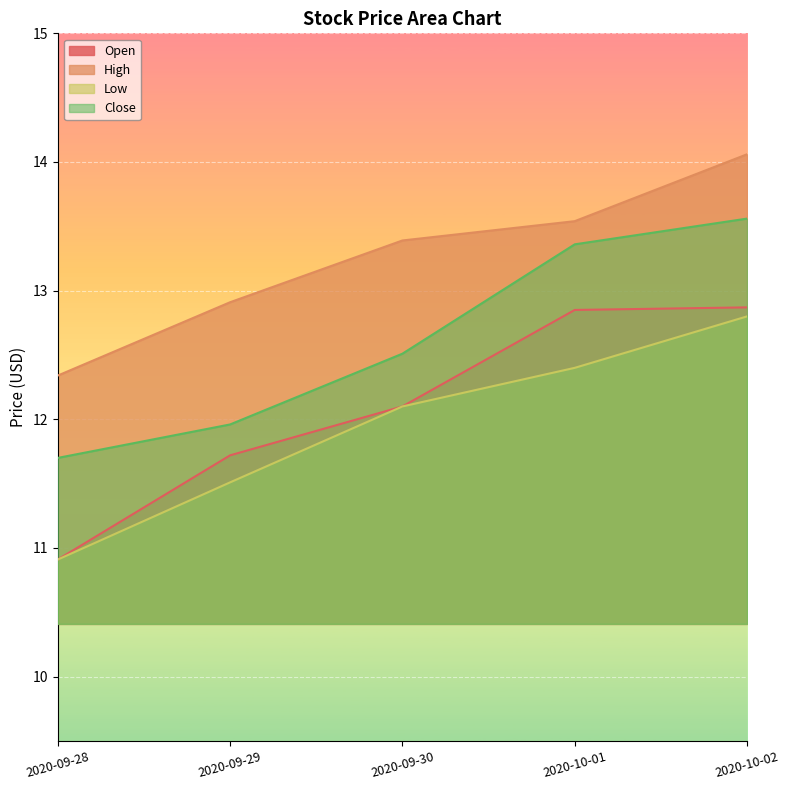

Reading left to right, what are all the values shown in this chart?

Open: 2020-09-28=10.9	2020-09-29=11.7	2020-09-30=12.1	2020-10-01=12.9	2020-10-02=12.9
High: 2020-09-28=12.3	2020-09-29=12.9	2020-09-30=13.4	2020-10-01=13.5	2020-10-02=14.1
Low: 2020-09-28=10.9	2020-09-29=11.5	2020-09-30=12.1	2020-10-01=12.4	2020-10-02=12.8
Close: 2020-09-28=11.7	2020-09-29=12.0	2020-09-30=12.5	2020-10-01=13.4	2020-10-02=13.6